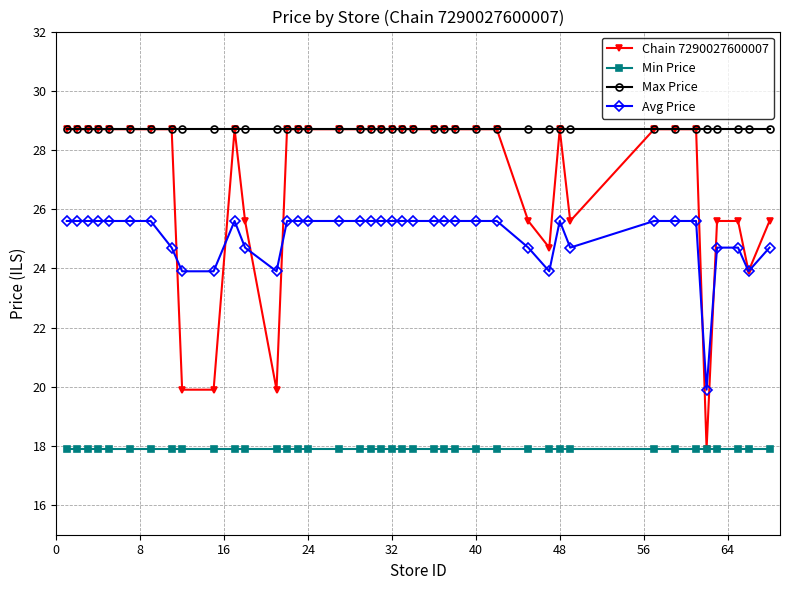

How many data points does each series have?

40